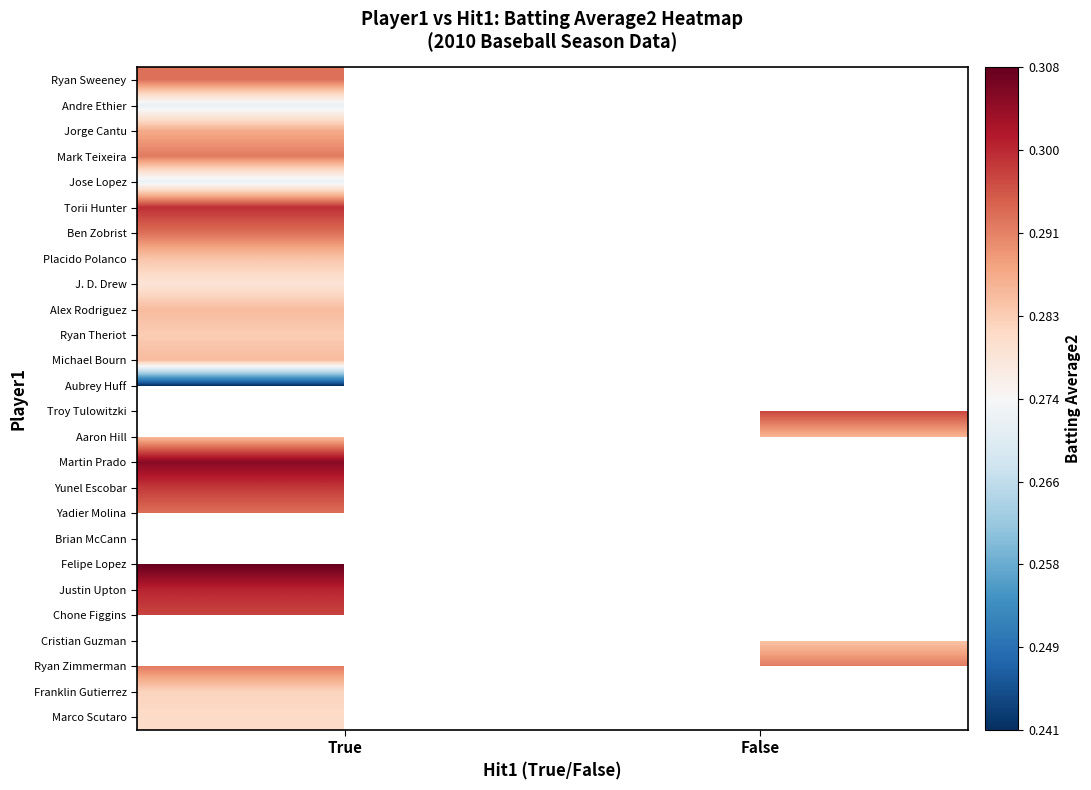

How many data points does each series have?

2